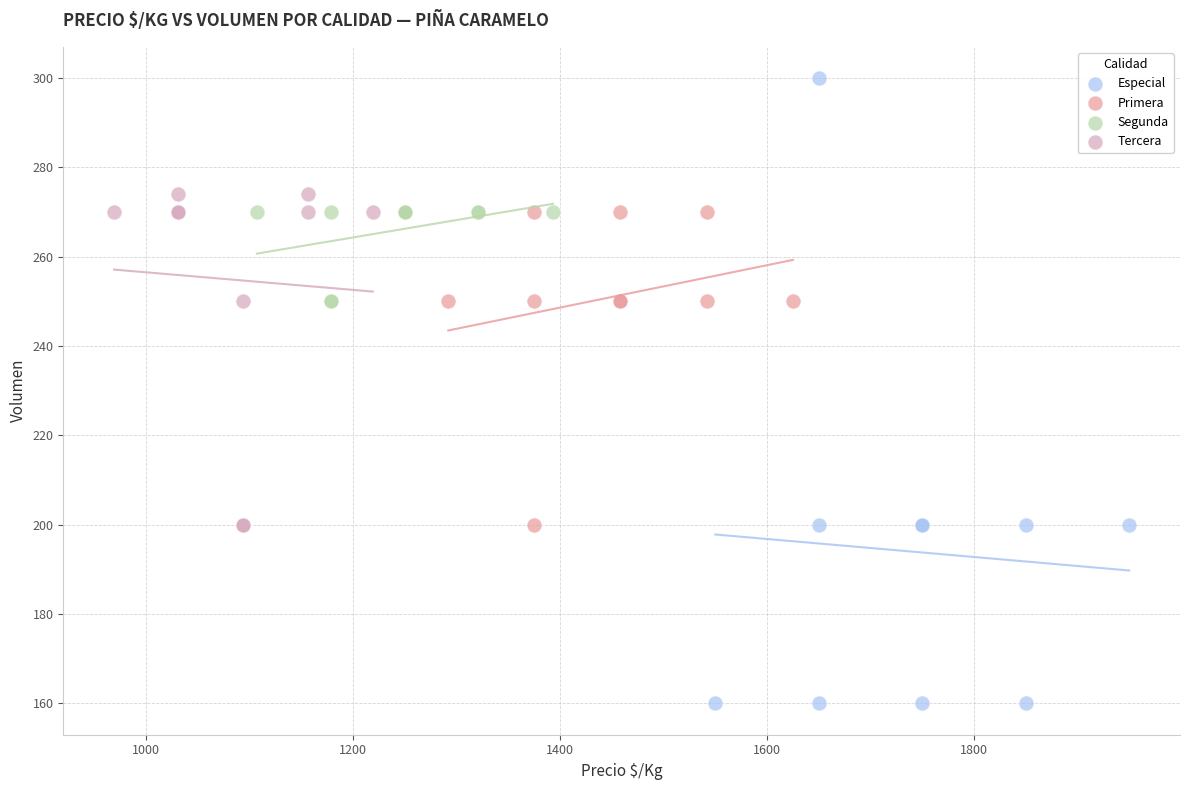

What are all the series names shown in the legend?

Especial, Primera, Segunda, Tercera